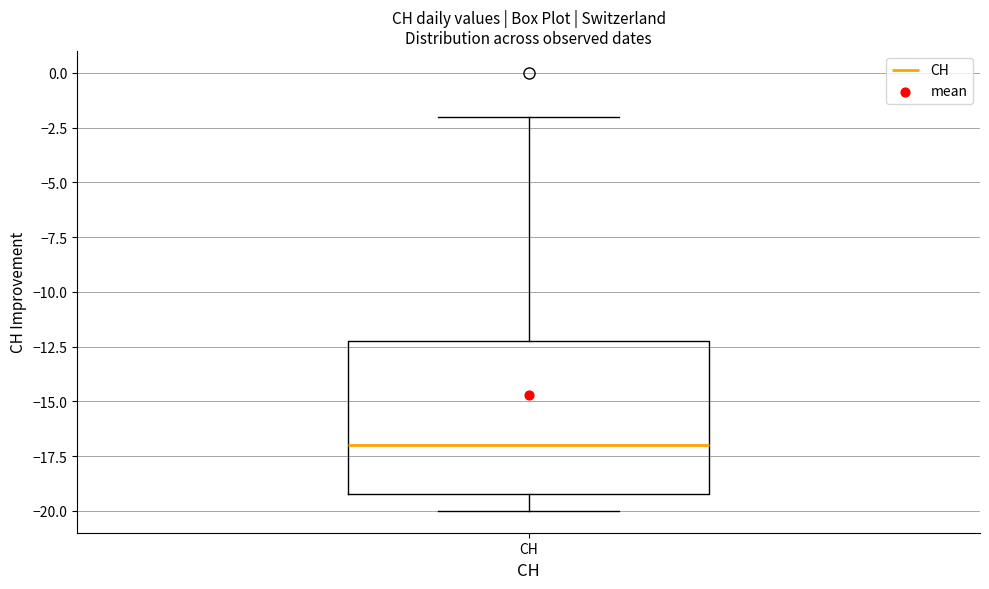

Read this box plot against the y-axis: the position of the median line, the range covered by the box, and the ends of both whiskers. The values are not printed on the chart, so give them approximately, as read against the axis.

median -17, box -19 to -12, whiskers -20 to -2